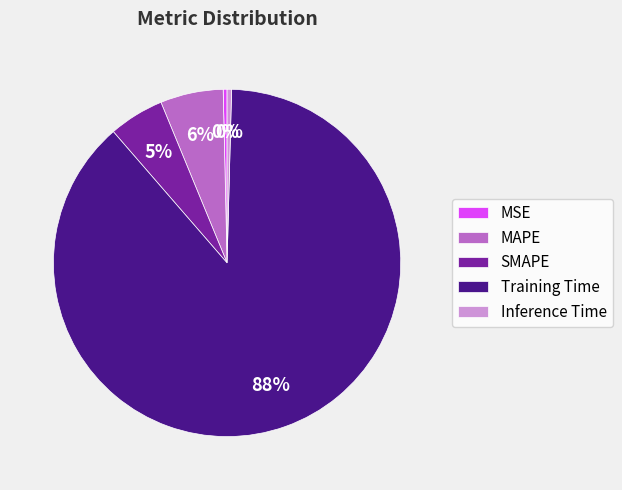

Combined, do Inference Time and Training Time account for over 50%?

Yes